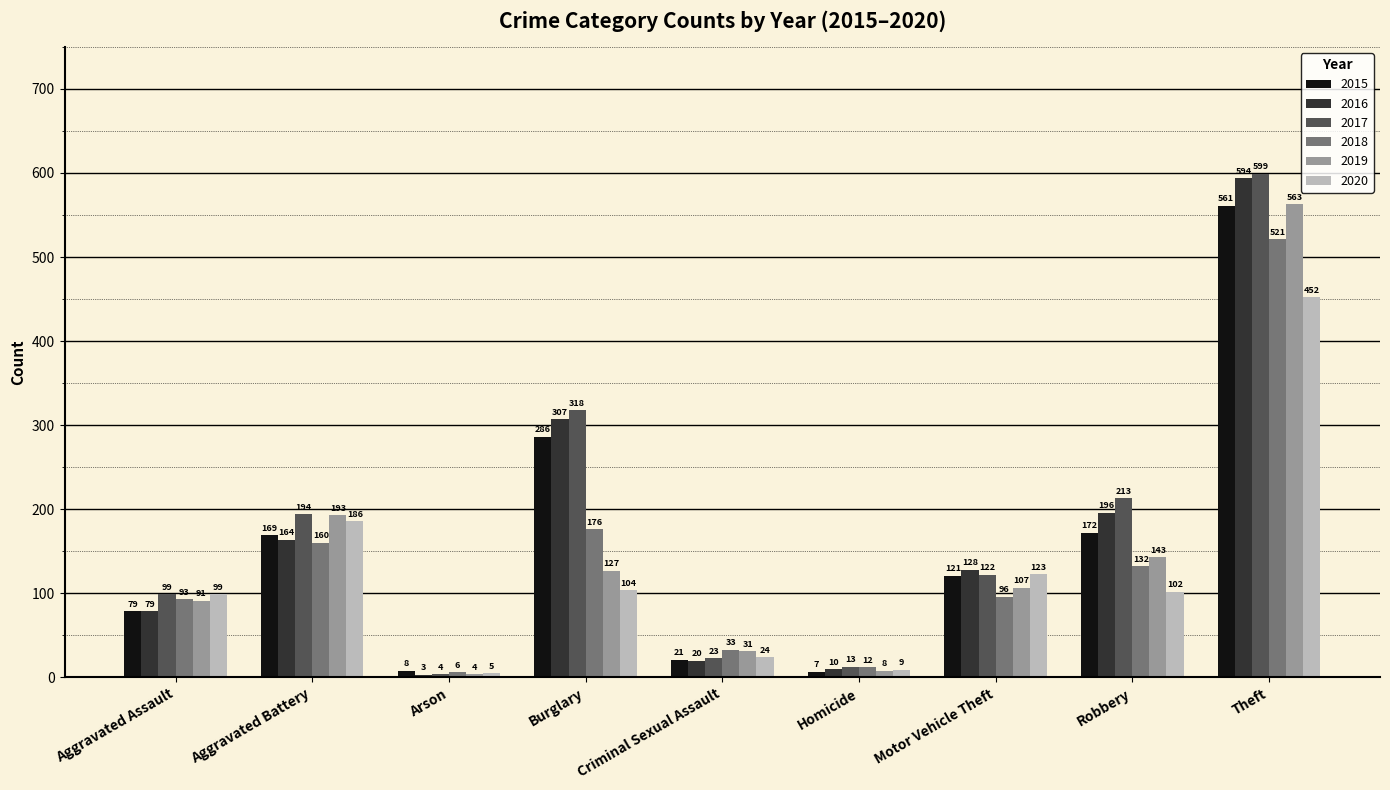

Which category has the lowest value in the 2019 series?

Arson